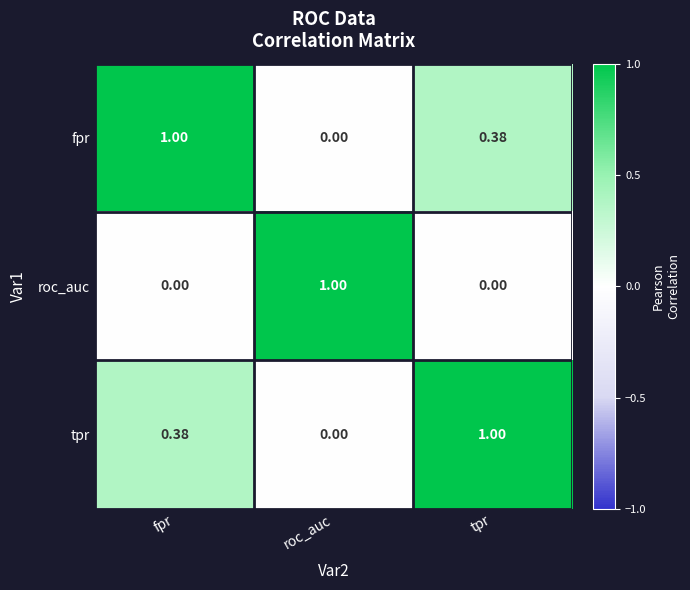

At which label is fpr closest to 0?

roc_auc